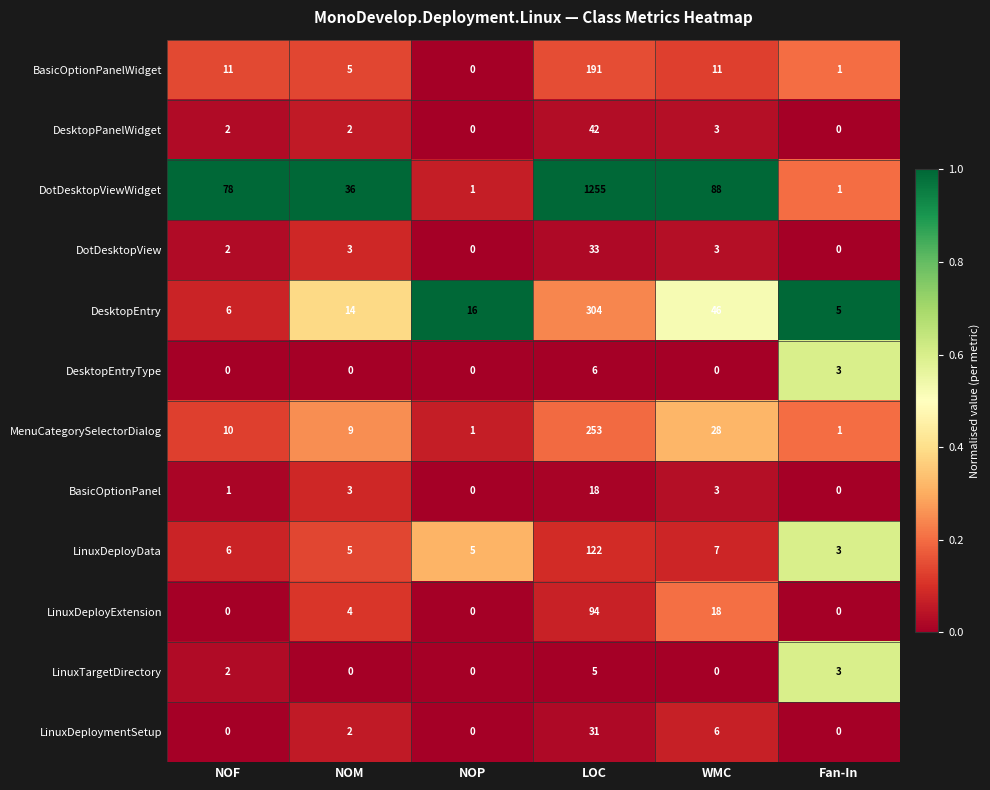

What is the average value of the BasicOptionPanel series?

4